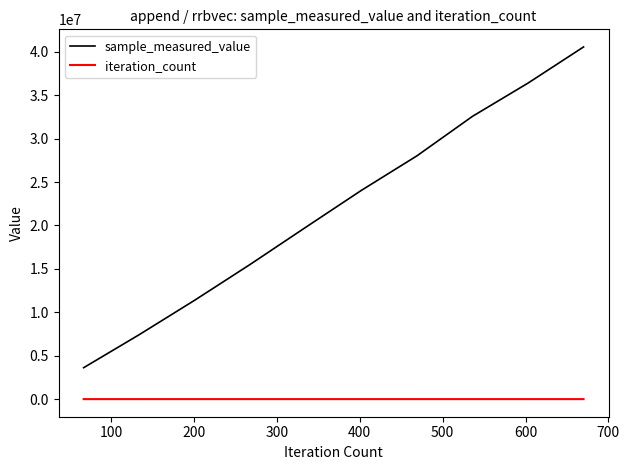

True or false: iteration_count and sample_measured_value intersect in this chart.

False